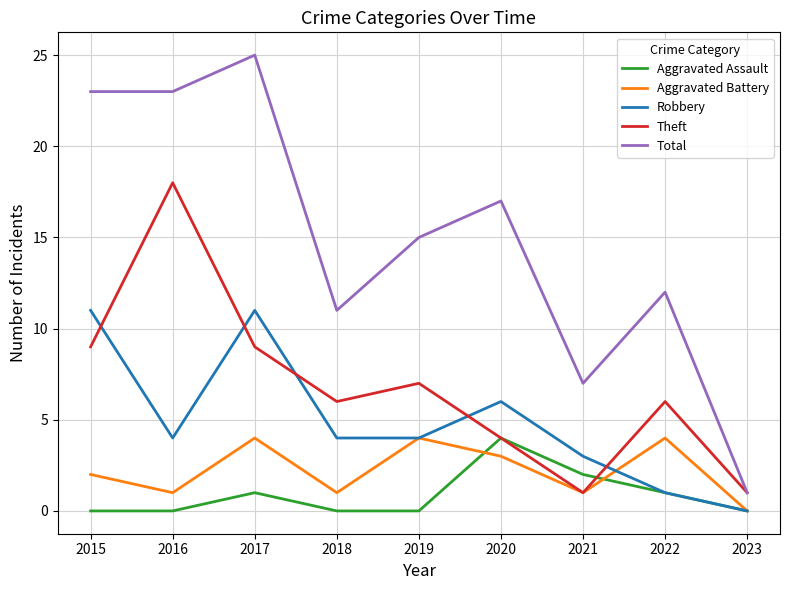

Does the chart display data point markers on the line(s)?

No